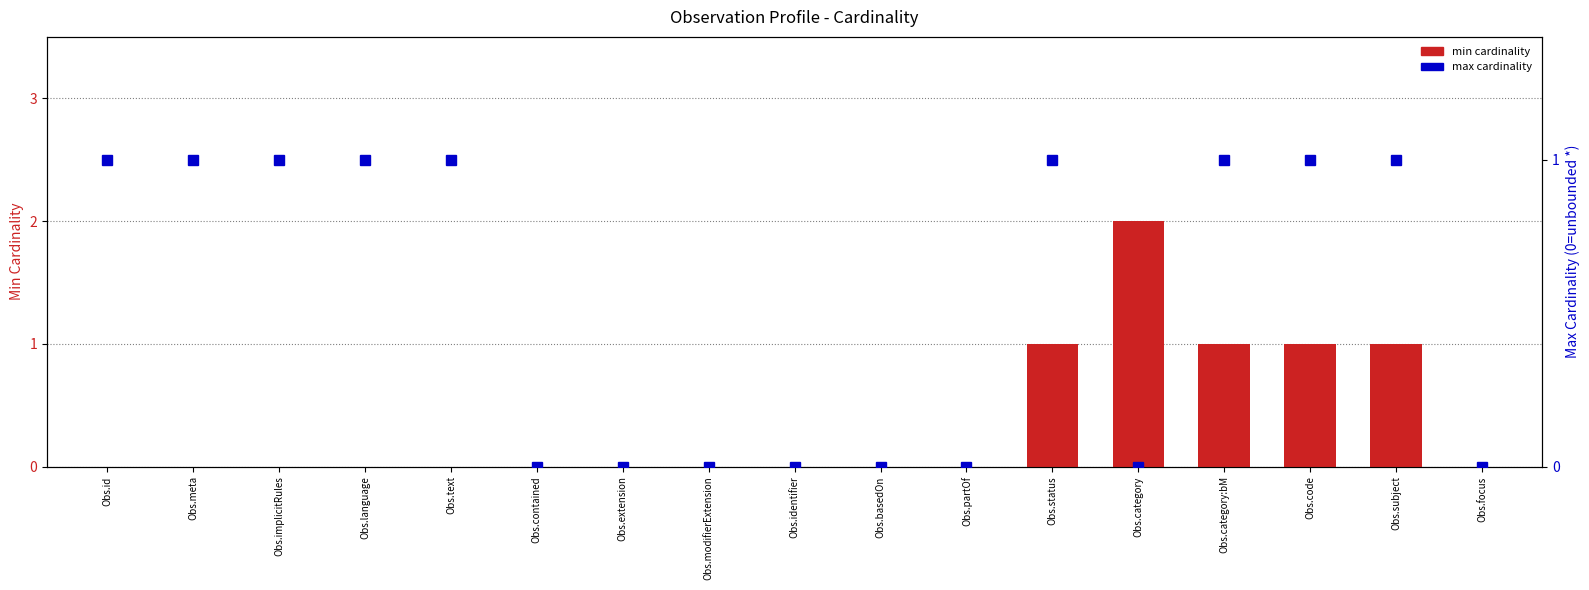

Between Obs.modifierExtension and Obs.contained, which is larger?

Obs.modifierExtension